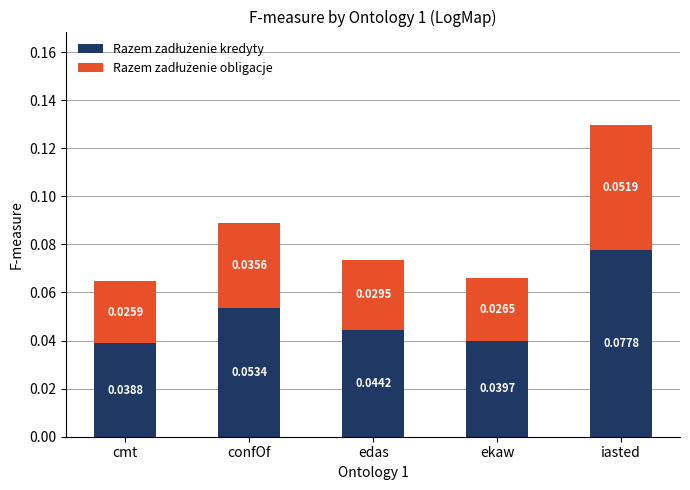

At which category is the sum across all series the highest?

iasted